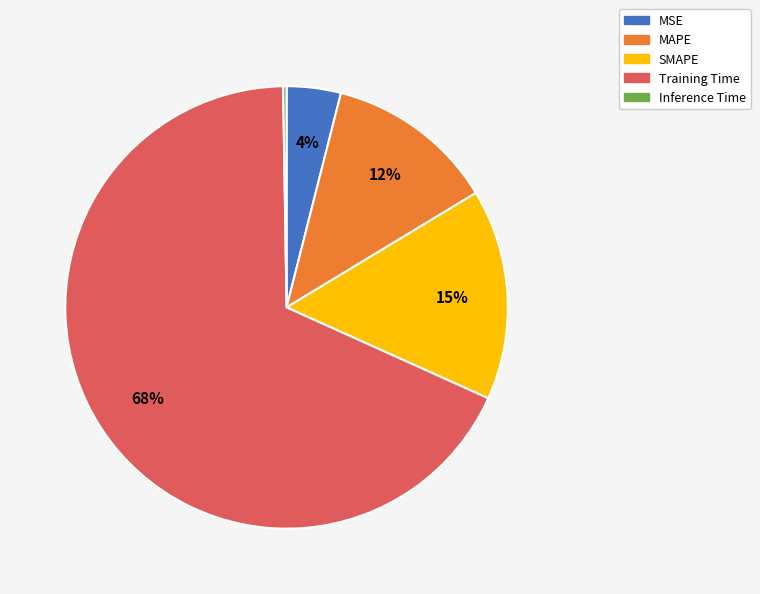

What is the largest slice in the pie chart?

Training Time